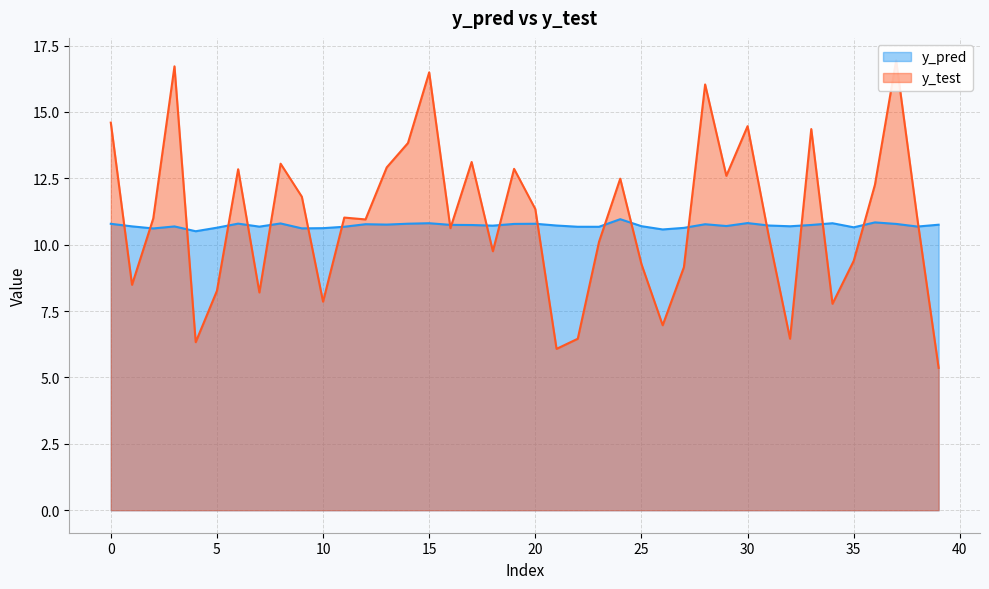

Between which two adjacent categories do y_pred and y_test first intersect?

0 and 1